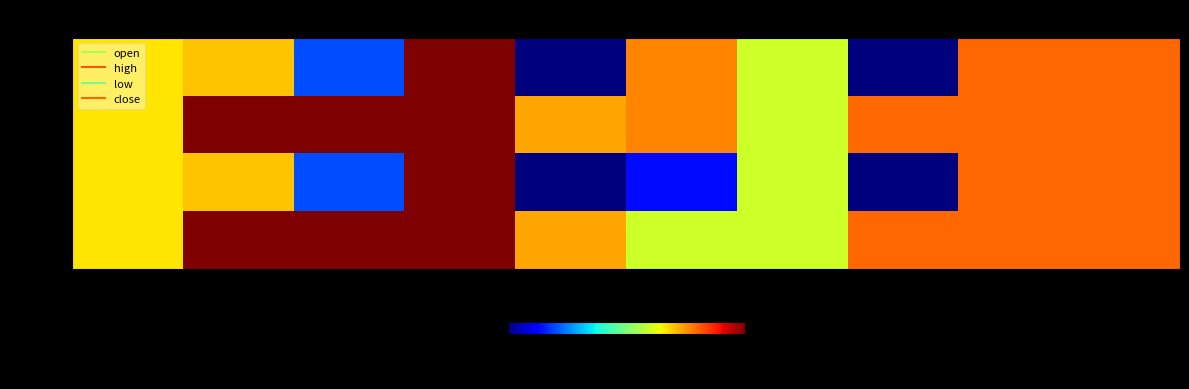

Reading left to right, list all the values displayed in this chart.

open: 2020-04-07=0.9	2020-04-08=0.9	2020-04-09=0.9	2020-04-10=1.0	2020-04-13=0.8	2020-04-14=0.9	2020-04-15=0.9	2020-04-16=0.8	2020-04-17=0.9	2020-04-20=0.9
high: 2020-04-07=0.9	2020-04-08=1.0	2020-04-09=1.0	2020-04-10=1.0	2020-04-13=0.9	2020-04-14=0.9	2020-04-15=0.9	2020-04-16=0.9	2020-04-17=0.9	2020-04-20=0.9
low: 2020-04-07=0.9	2020-04-08=0.9	2020-04-09=0.9	2020-04-10=1.0	2020-04-13=0.8	2020-04-14=0.8	2020-04-15=0.9	2020-04-16=0.8	2020-04-17=0.9	2020-04-20=0.9
close: 2020-04-07=0.9	2020-04-08=1.0	2020-04-09=1.0	2020-04-10=1.0	2020-04-13=0.9	2020-04-14=0.9	2020-04-15=0.9	2020-04-16=0.9	2020-04-17=0.9	2020-04-20=0.9